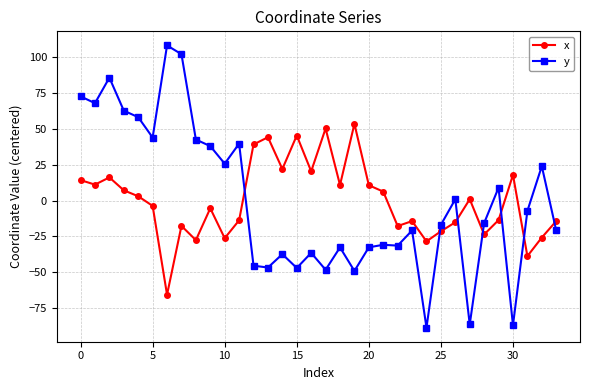

True or false: x and y intersect in this chart.

True